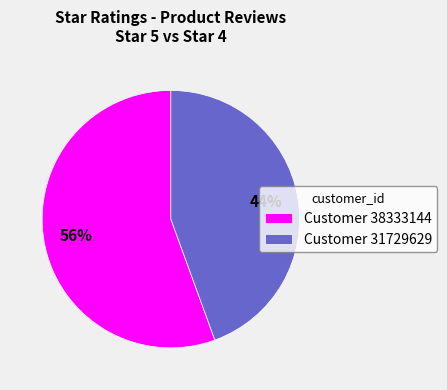

Count the number of slices in the pie.

2